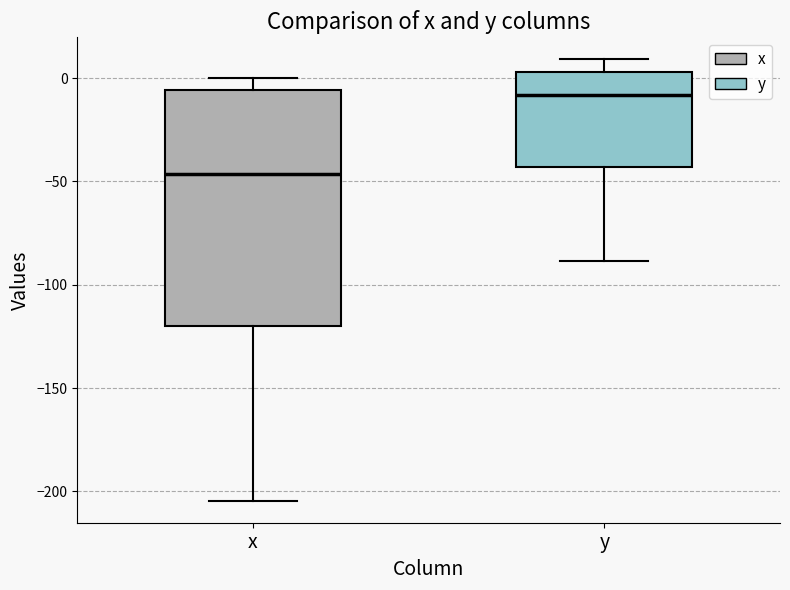

Reading left to right, transcribe this box plot: for each box, give where its median line is, the range the box spans, and where its two whiskers end, as read against the y-axis. The values are not printed on the chart, so give them approximately, as read against the axis.

x: median -45, box -120 to -5, whiskers -205 to 0
y: median -10, box -45 to 5, whiskers -90 to 10